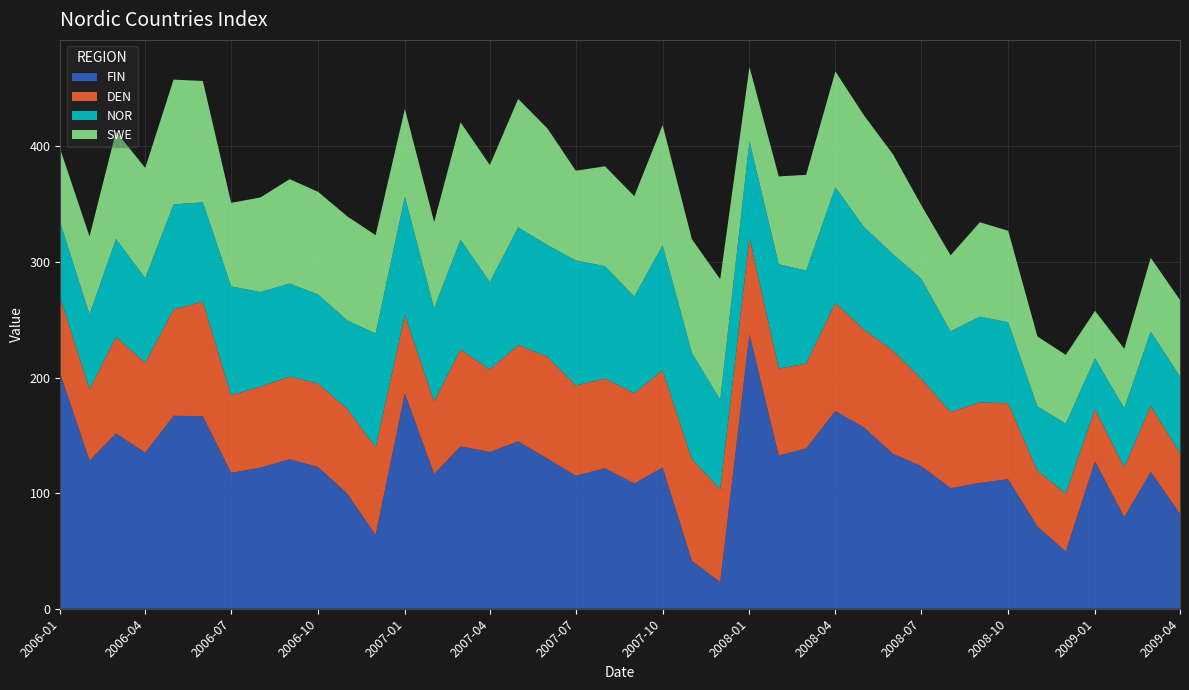

Which category has the highest value in the FIN series?

2008-01